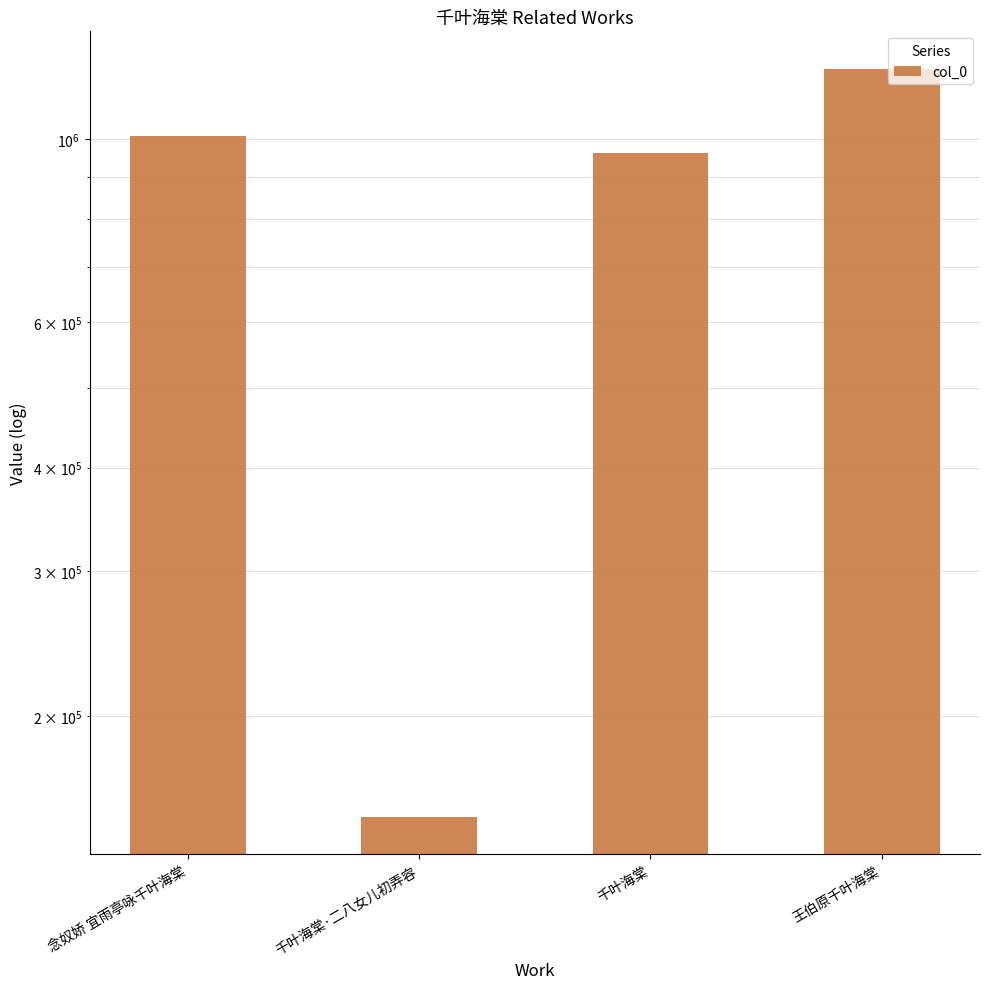

The chart shows a value of 1215573 at 王伯原千叶海棠. True or false?

True